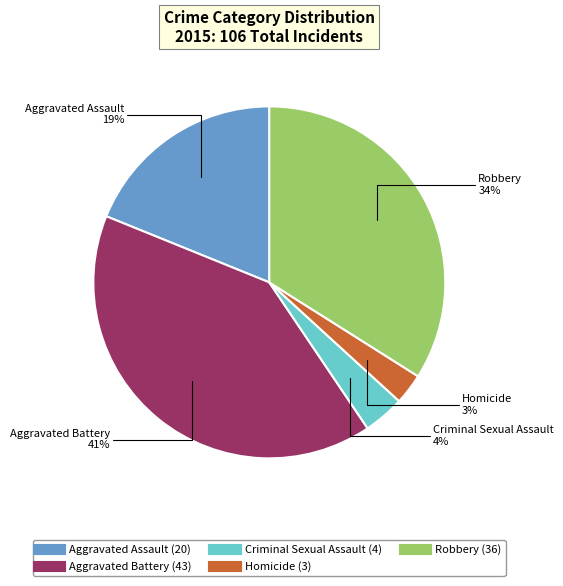

To the nearest percent, what is the difference between the Aggravated Assault and Homicide slice percentages?

16%